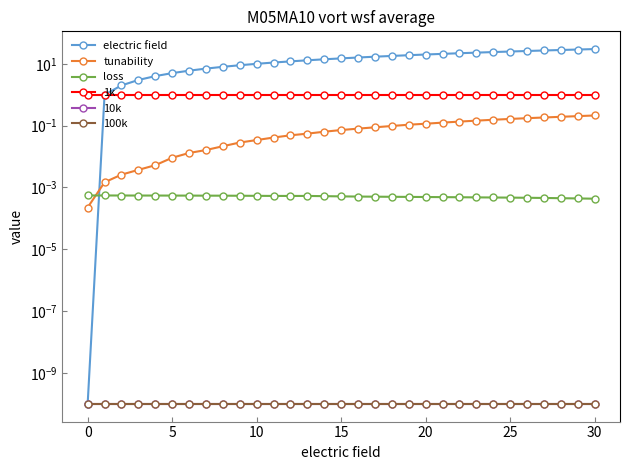

At 25, list the series in order from smallest to largest.

10k, 100k, loss, tunability, 1k, electric field